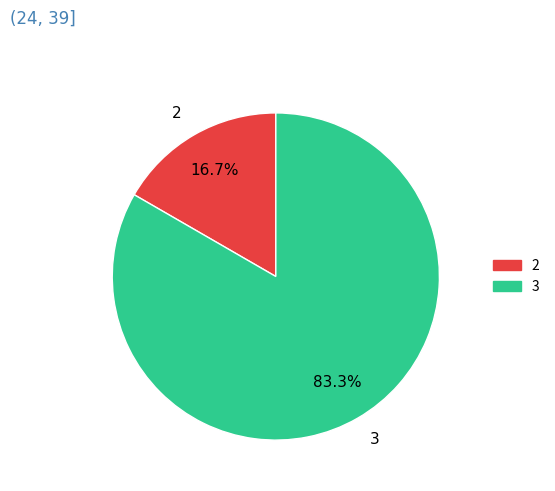

What is the ratio of the value at 3 to the value at 2?

5.0